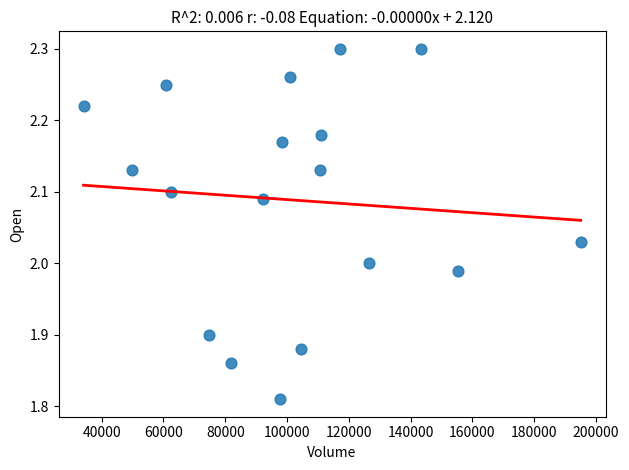

What is the range of X values (max minus min)?

161000.0